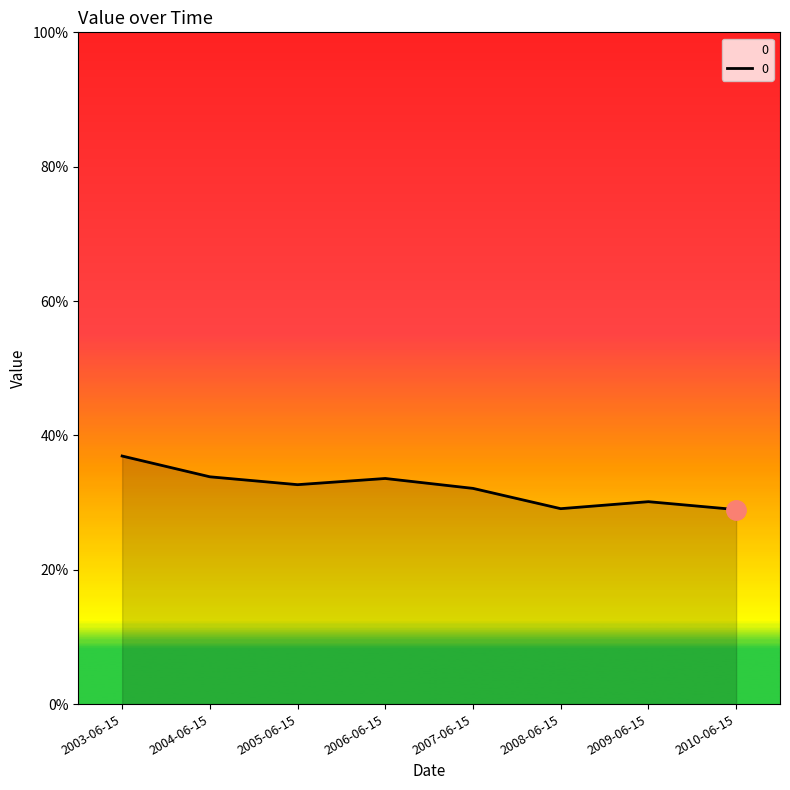

What is the average value?

0.3